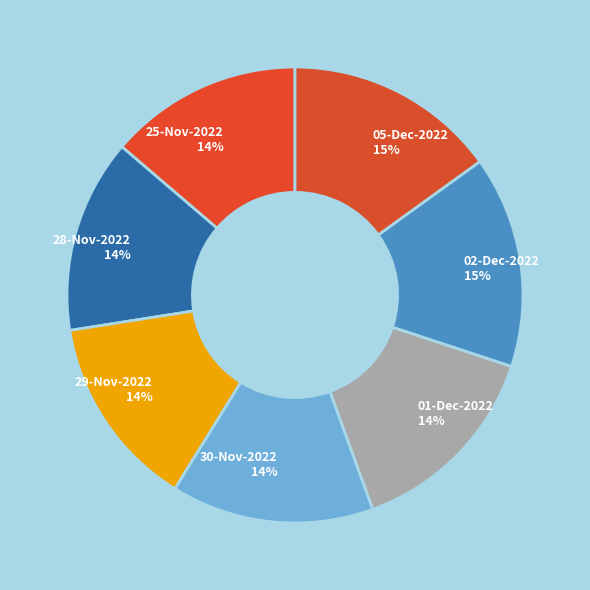

Between 02-Dec-2022 and 01-Dec-2022, which is larger?

02-Dec-2022